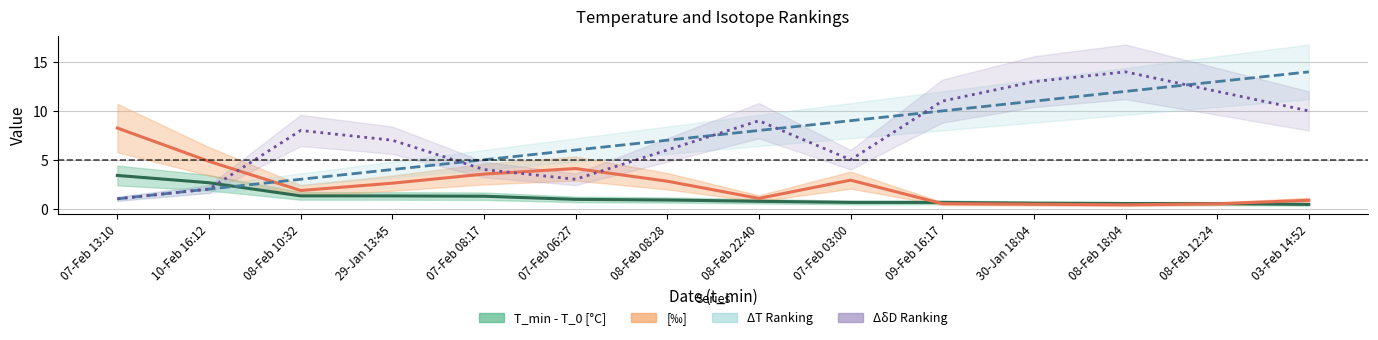

What are all the series names shown in the legend?

T_min - T_0 [°C], ΔT Ranking, [‰], ΔδD Ranking